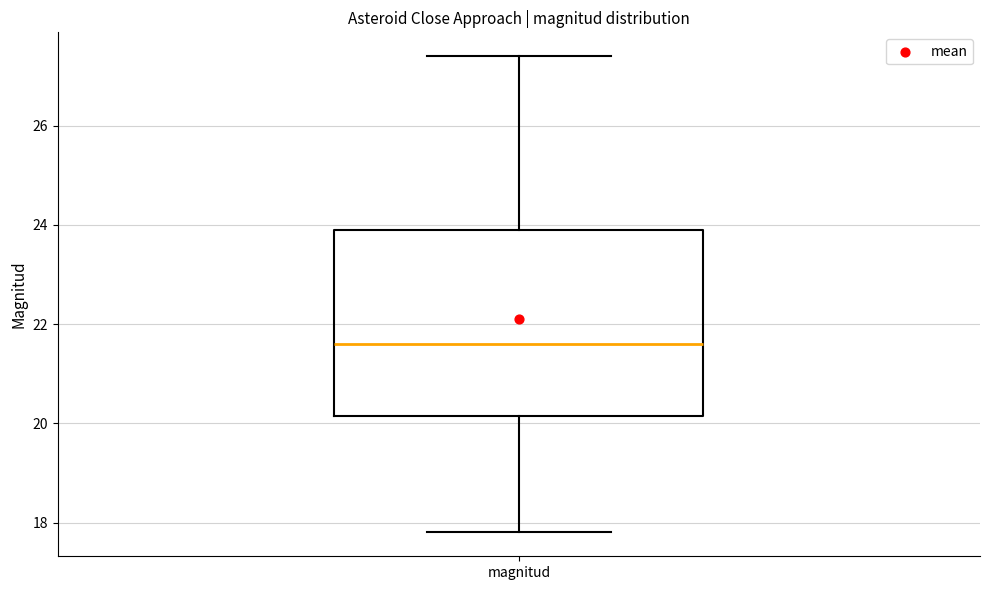

Where does the lower whisker of the box for magnitud end on the y-axis? The values are not printed on the chart, so give them approximately, as read against the axis.

17.8